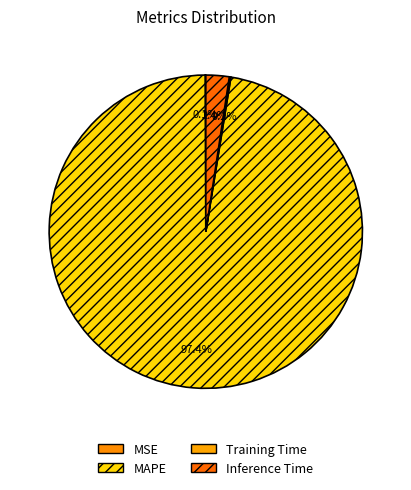

Rank the categories by value from lowest to highest.

MSE, Training Time, Inference Time, MAPE